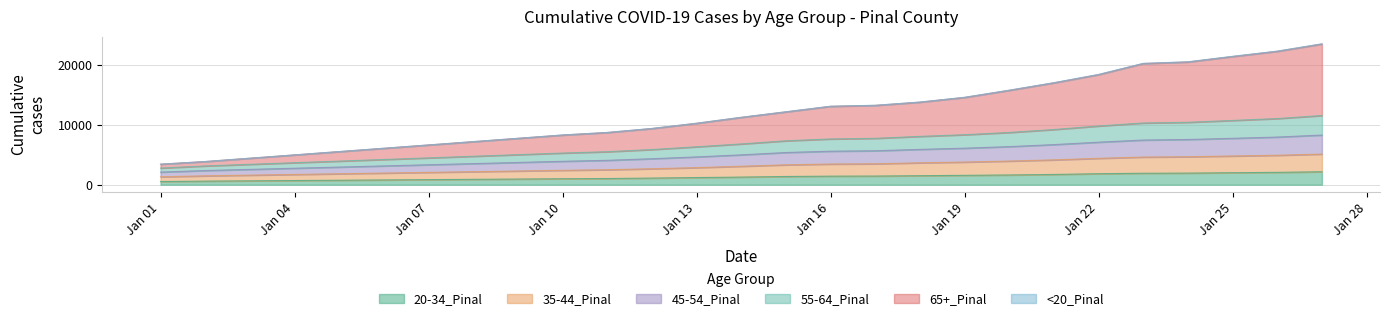

Does the chart have visible grid lines?

Yes